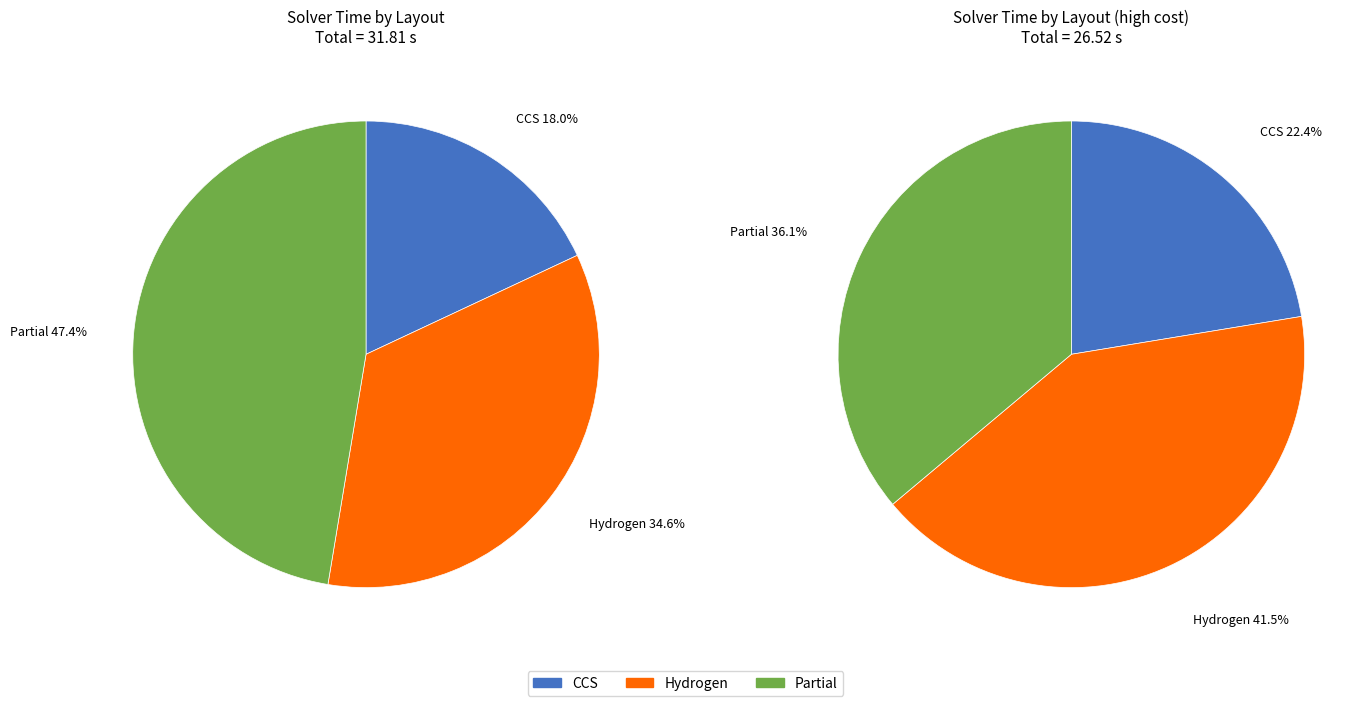

What is the ratio of the value at CCS to the value at Hydrogen?

0.5